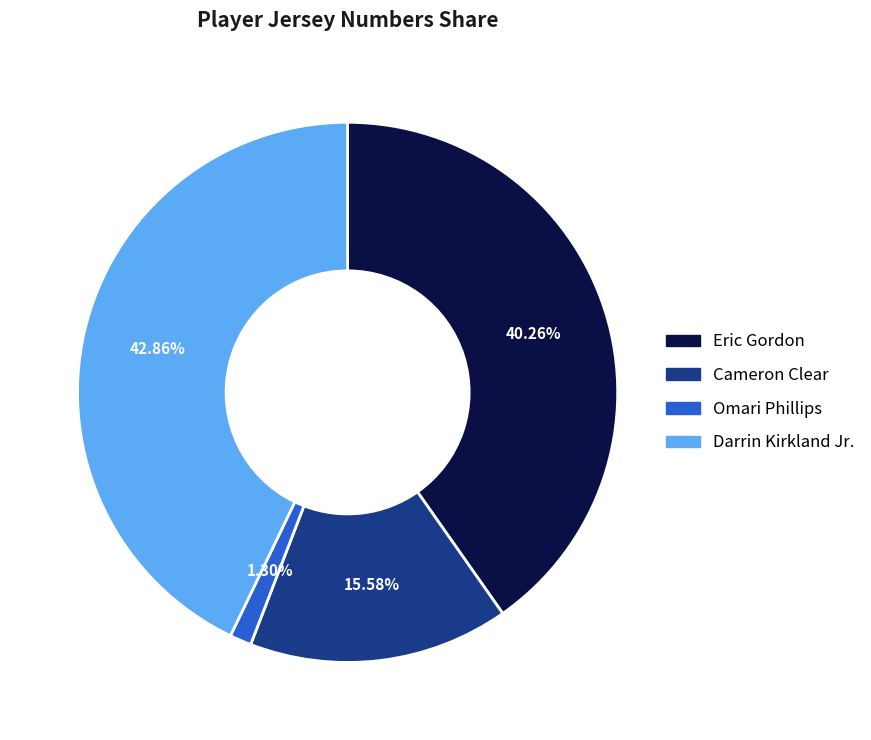

How many segments does this pie chart have?

4